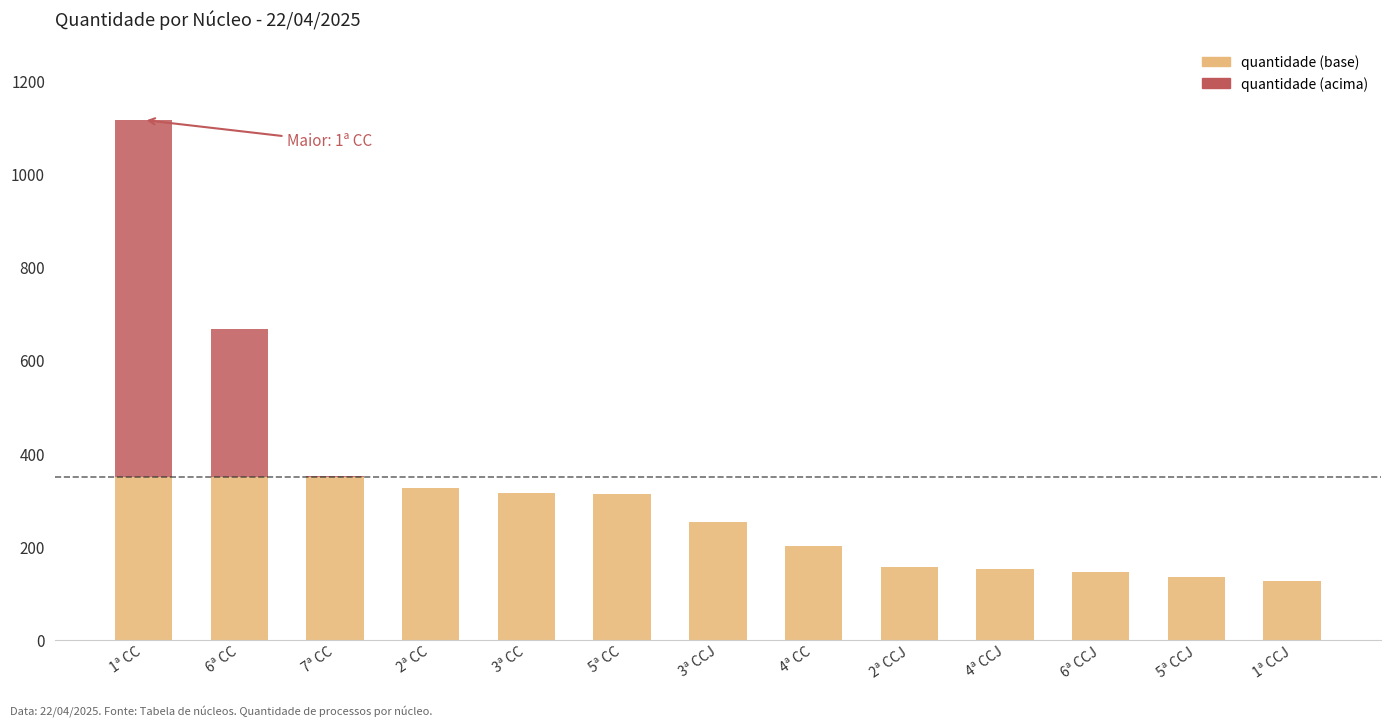

List the labels in order of value, smallest first.

1ª CCJ, 5ª CCJ, 6ª CCJ, 4ª CCJ, 2ª CCJ, 4ª CC, 3ª CCJ, 5ª CC, 3ª CC, 2ª CC, 7ª CC, 6ª CC, 1ª CC